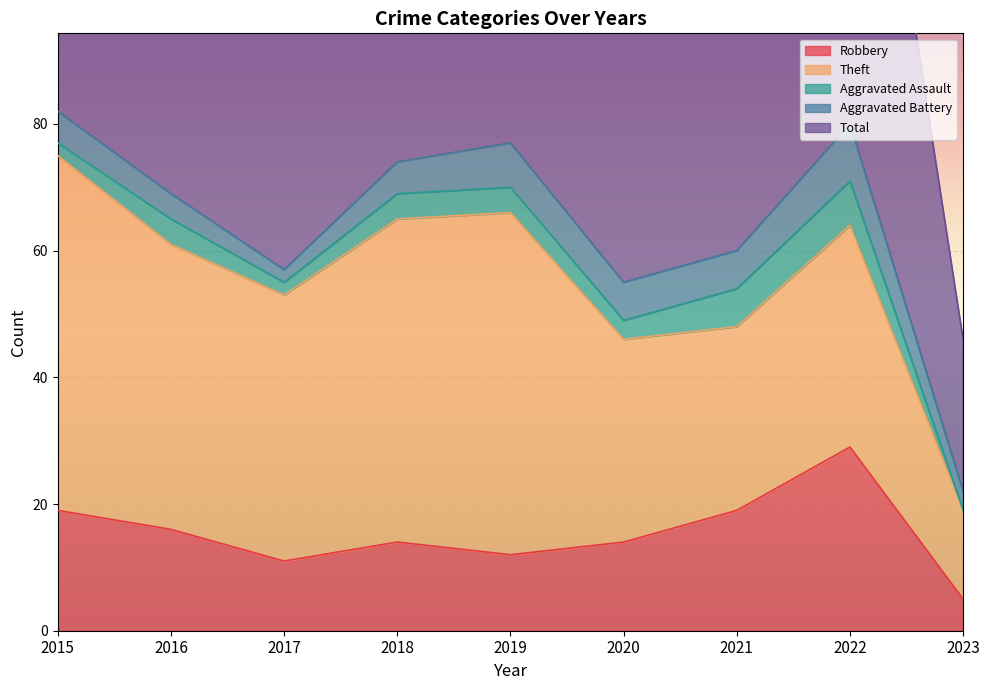

How many series are shown in this chart?

5